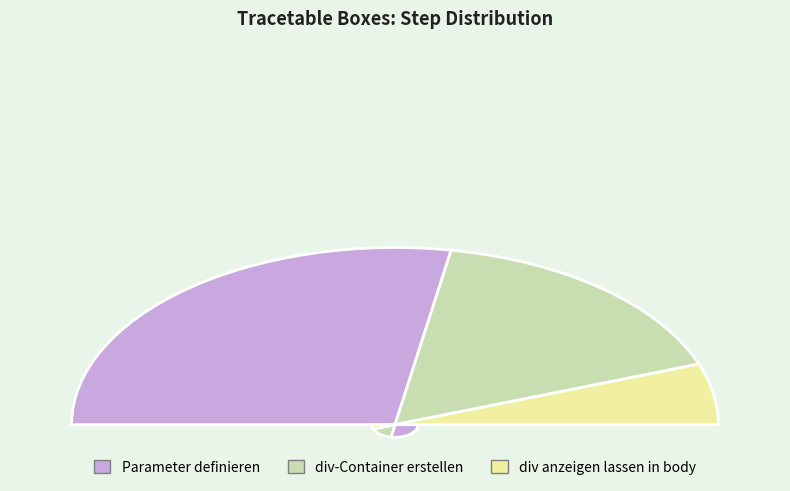

What is the total percentage of div-Container erstellen and div anzeigen lassen in body?

44.4%